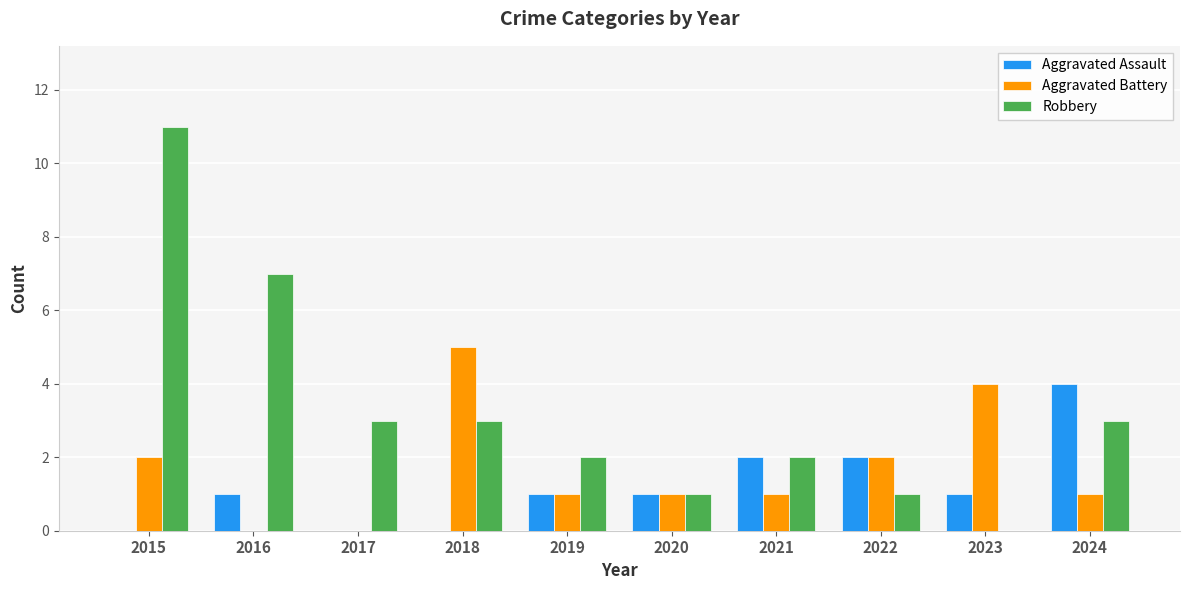

What is the sum of the Robbery values at 2017 and 2019?

5